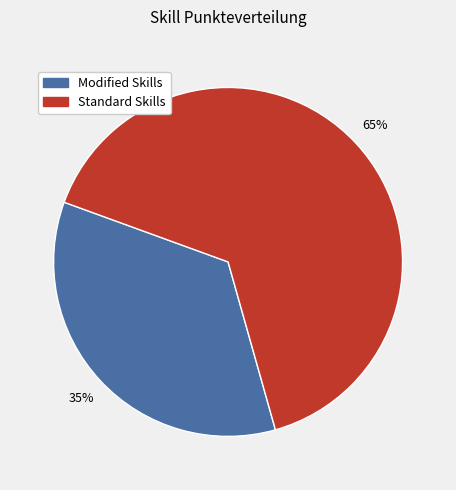

Does any single category account for the majority?

Yes